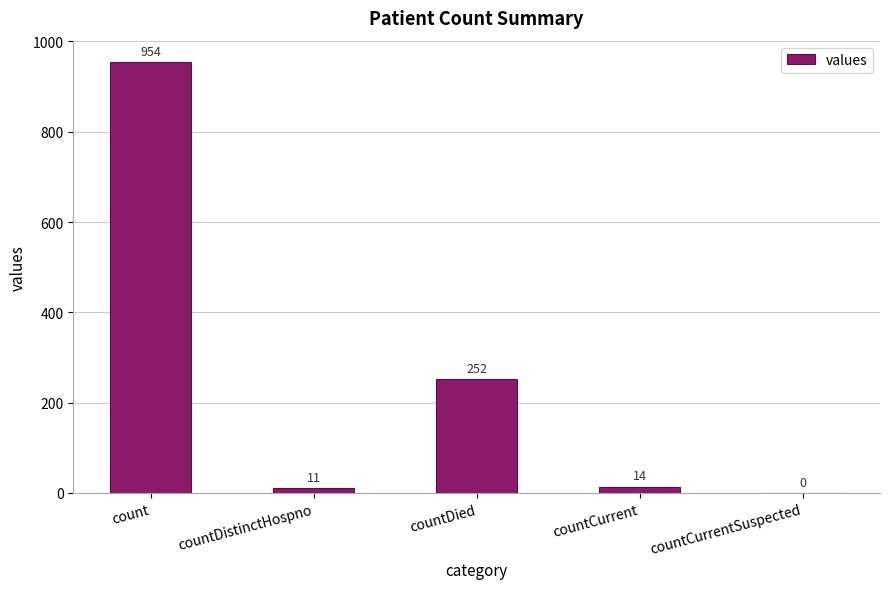

How many distinct data groups are displayed?

1